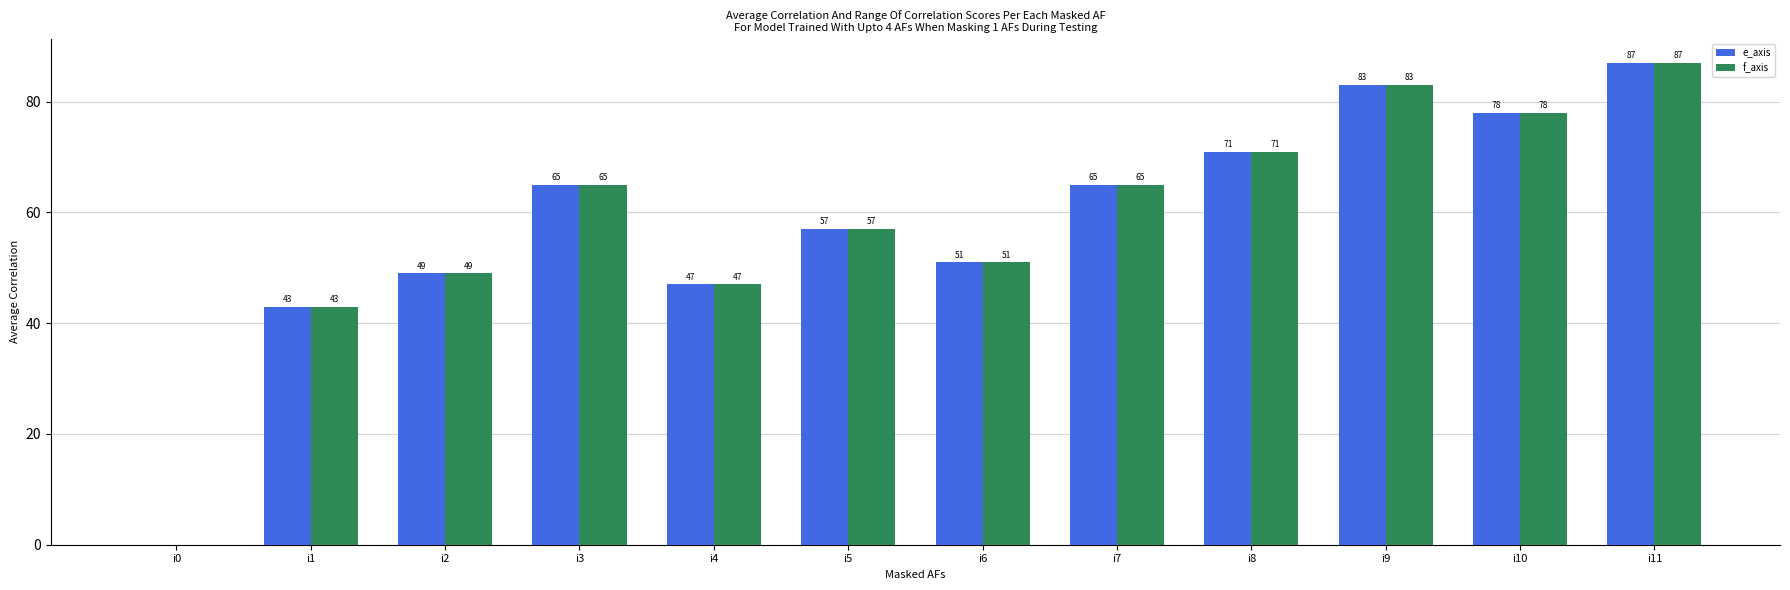

Read the f_axis value at i9, to the nearest 5.

85